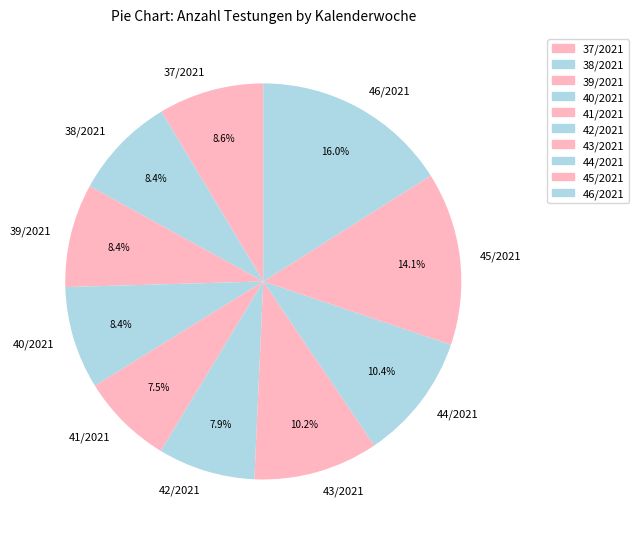

Is it true that 44/2021 is 3% of the pie?

False